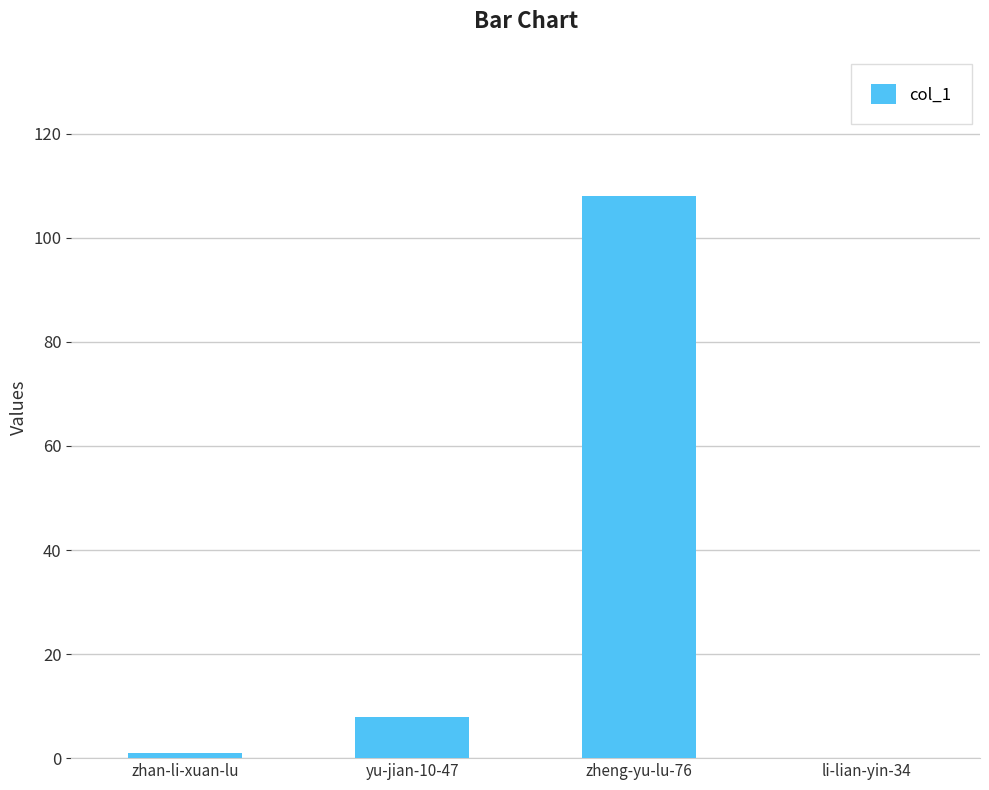

What is the sum of the values at zheng-yu-lu-76 and li-lian-yin-34?

108